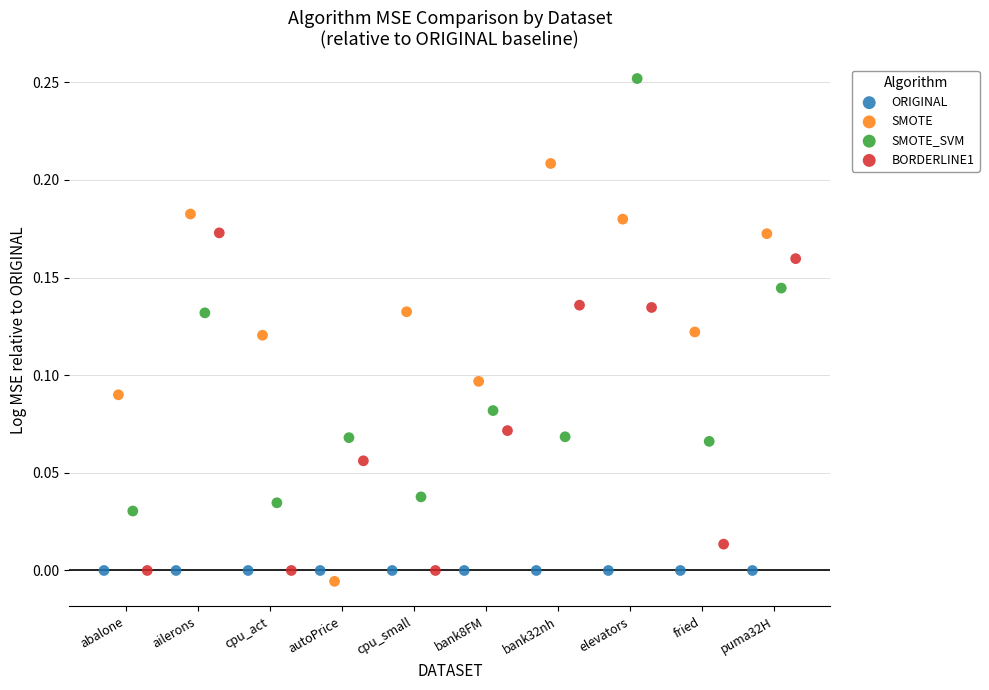

Which series reaches the maximum Y coordinate?

SMOTE_SVM